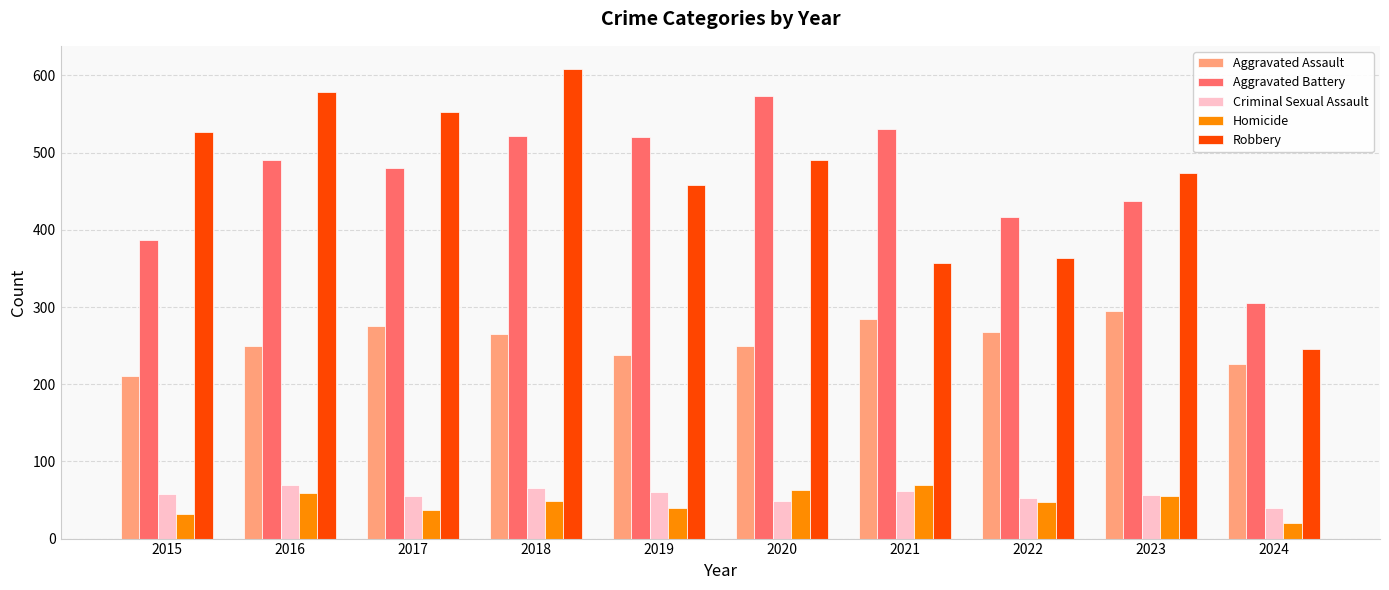

At which category does the chart reach its minimum across all series?

2024